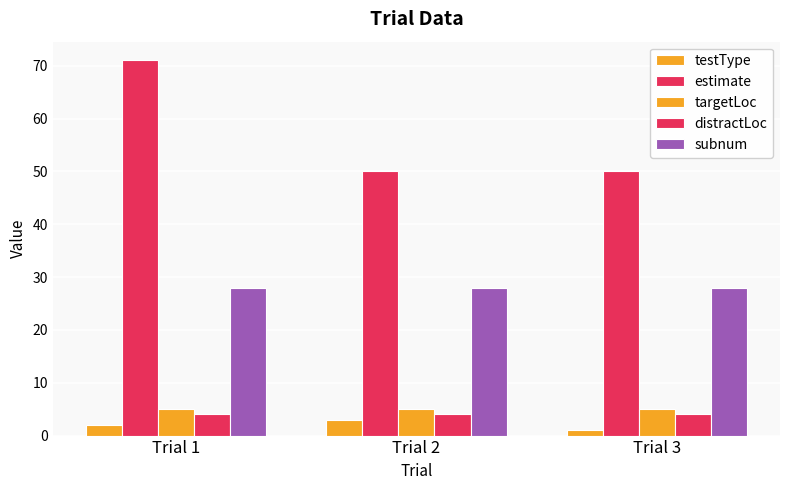

Which series changed the most between Trial 1 and Trial 2?

estimate